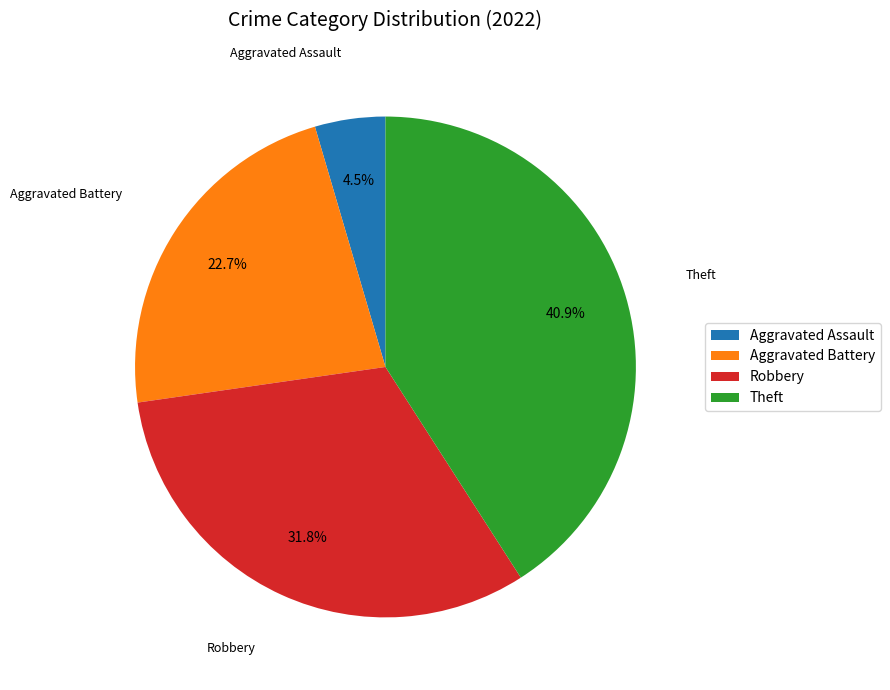

Is there a majority slice in this chart?

No